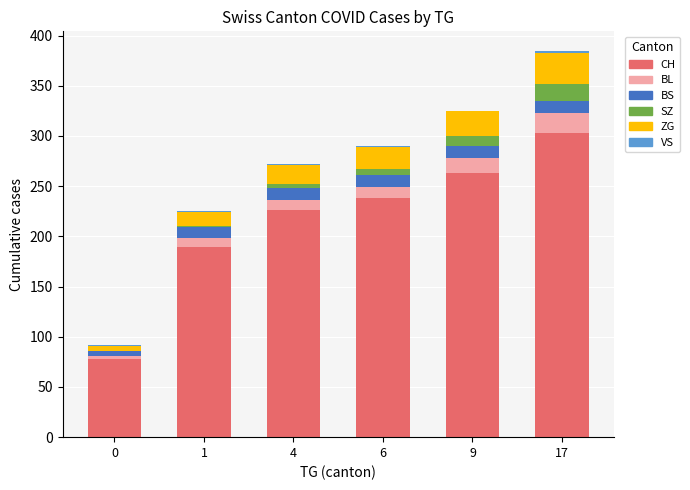

What is the maximum value for CH?

303.0